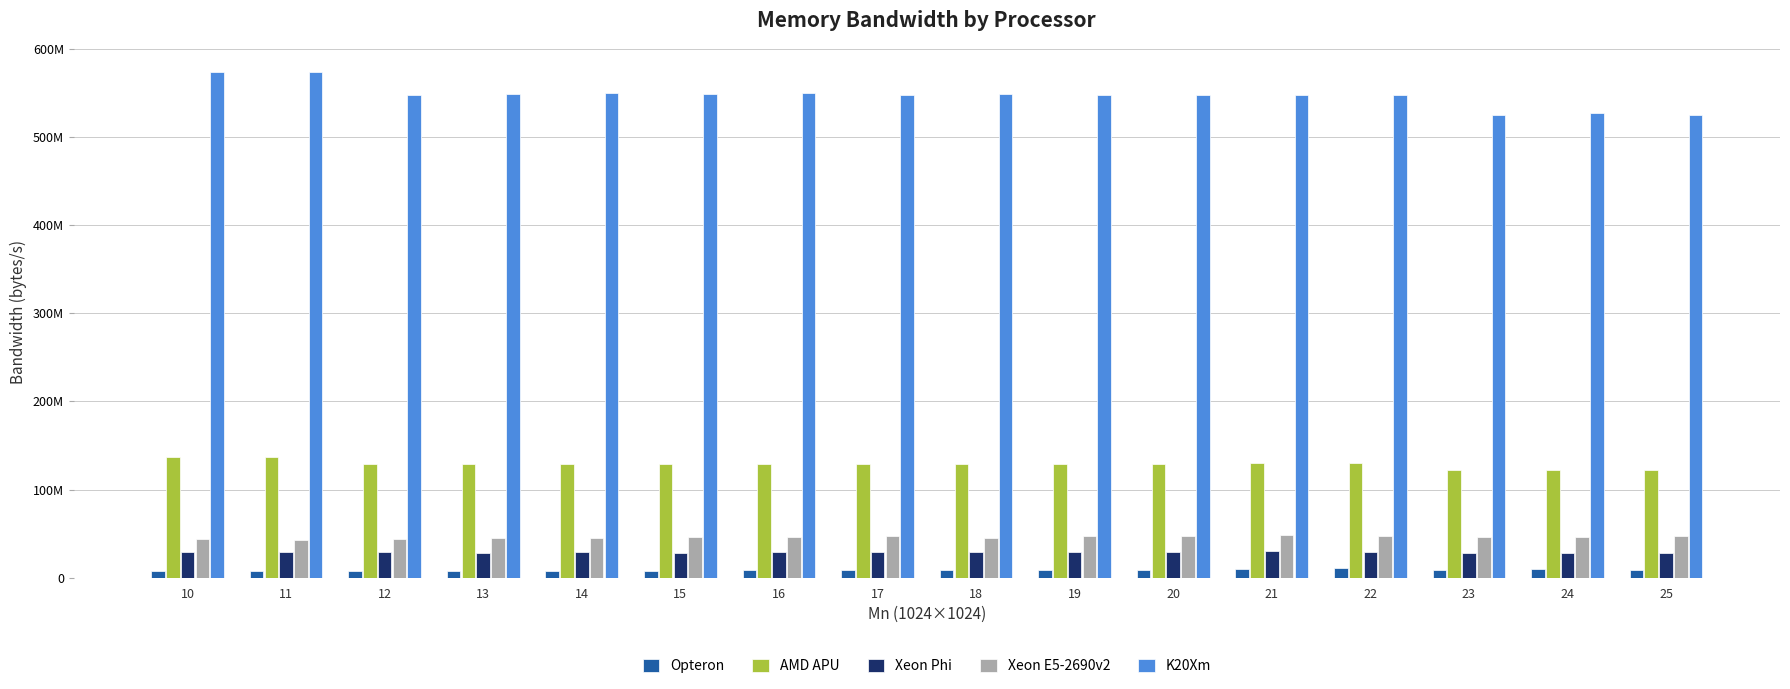

Reading right to left, what are all the values shown in this chart?

Opteron: 9458710	9517890	9383160	10746100	9756980	8654070	8581380	8886870	8978830	8997790	7438870	7405930	7429770	7508020	8235160	7253220
AMD APU: 122360000	122378000	122344000	129626000	129745000	129528000	129540000	129512000	129128000	129355000	129440000	129252000	129335000	128703000	136956000	136988000
Xeon Phi: 28420000	28312700	28296500	28876700	29954300	29407000	29406600	28841500	29185700	29185500	28026200	28845400	28736100	28764400	29763500	29397700
Xeon E5-2690v2: 47251200	46561400	46300000	47839900	48531000	47719400	47465300	45715200	47520000	46247300	46299600	45151200	45558700	43911100	42633500	43959500
K20Xm: 524285000	526706000	525068000	547051000	547102000	546846000	546919000	548100000	547409000	549660000	548688000	549202000	548727000	546806000	573685000	573183000